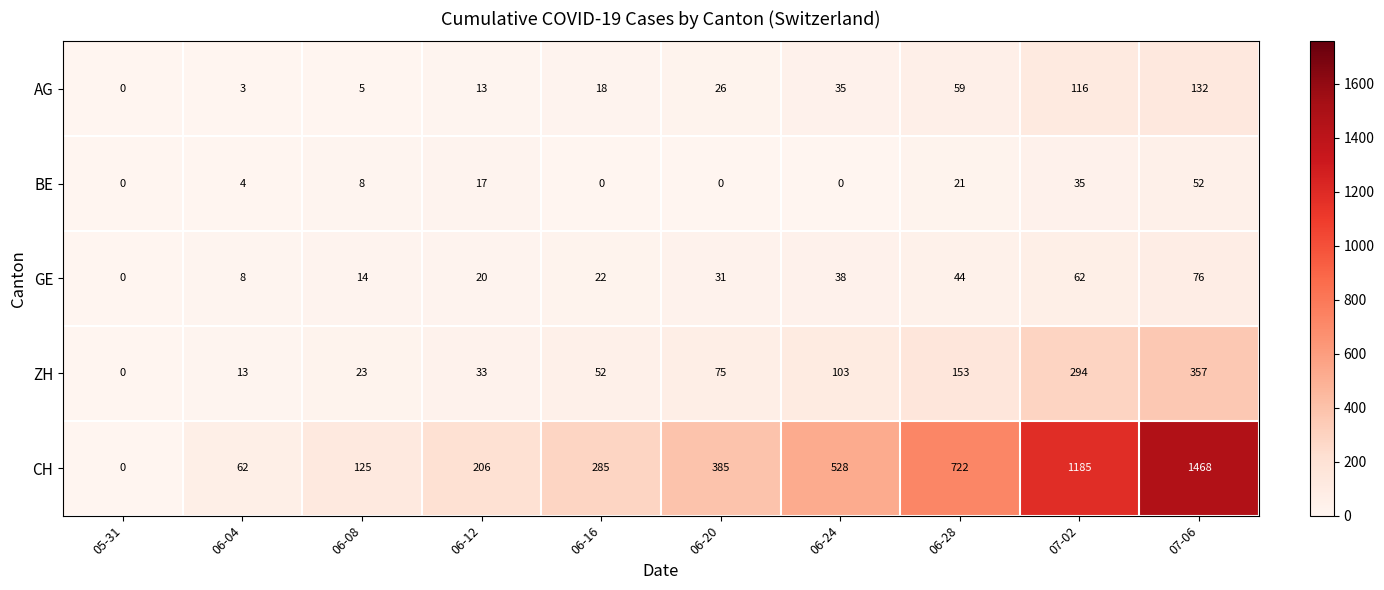

At which category is the sum across all series the highest?

07-06